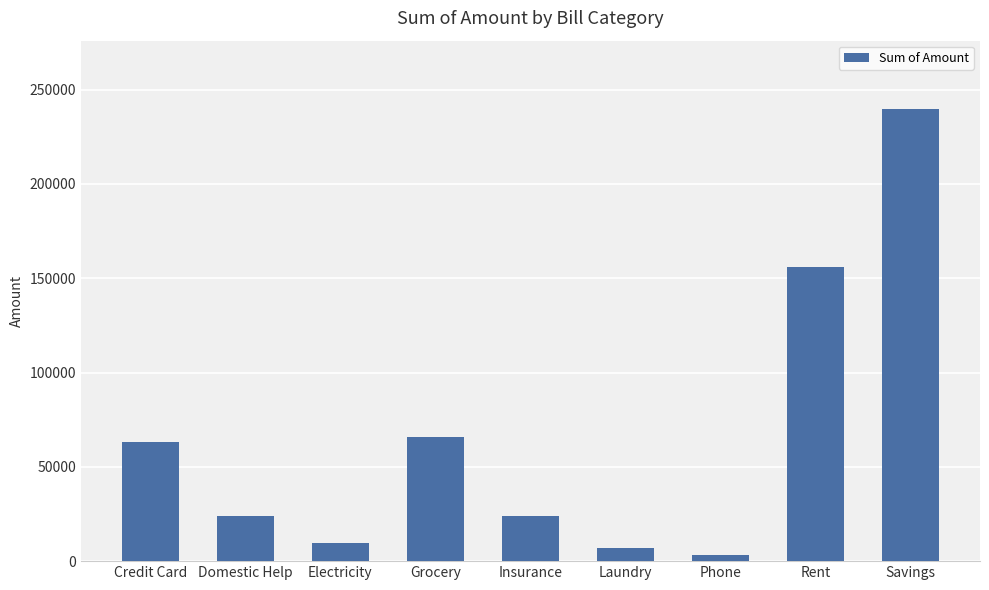

What is the label of the 8th bar from the left?

Rent